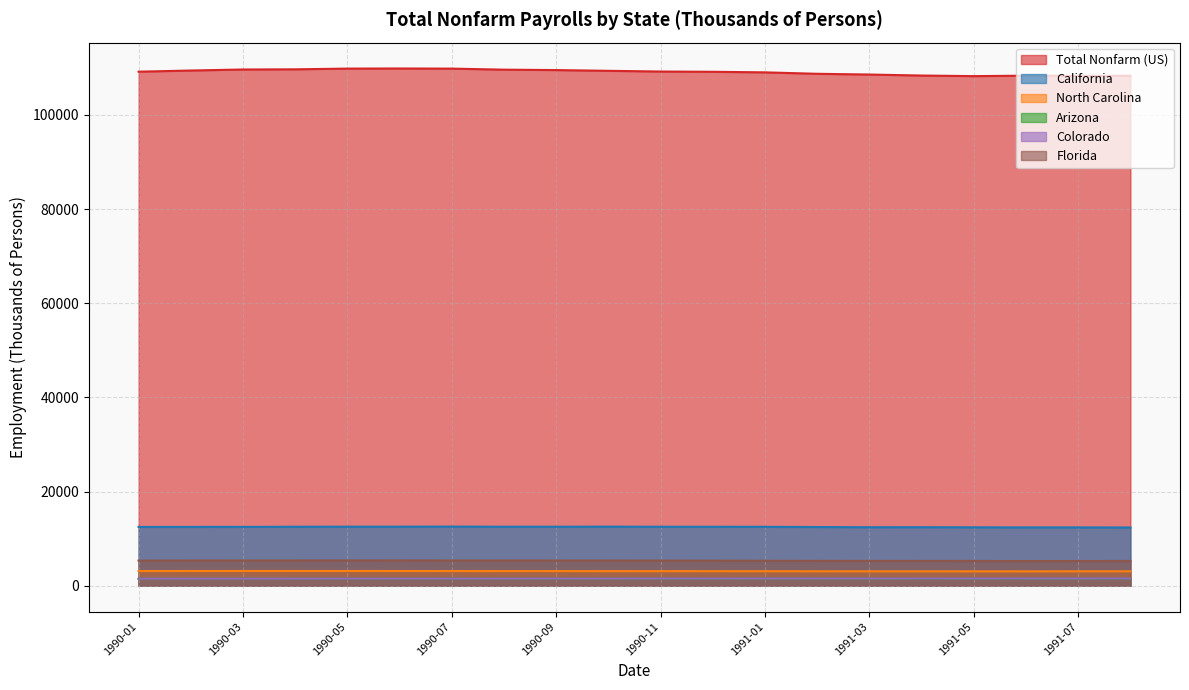

How many data points in California are above 12527?

10